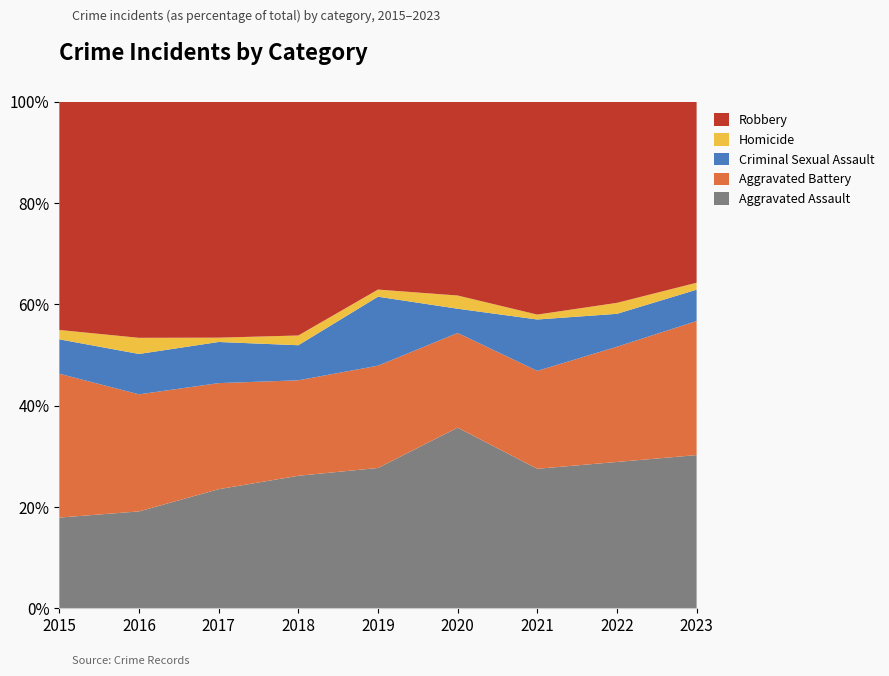

Reading left to right, what are all the values shown in this chart?

Aggravated Assault: 2015=29	2016=48	2017=55	2018=68	2019=59	2020=82	2021=57	2022=80	2023=88
Aggravated Battery: 2015=46	2016=58	2017=49	2018=49	2019=43	2020=43	2021=40	2022=63	2023=77
Criminal Sexual Assault: 2015=11	2016=20	2017=19	2018=18	2019=29	2020=11	2021=21	2022=18	2023=18
Homicide: 2015=3	2016=8	2017=2	2018=5	2019=3	2020=6	2021=2	2022=6	2023=4
Robbery: 2015=73	2016=117	2017=109	2018=120	2019=79	2020=88	2021=87	2022=110	2023=104